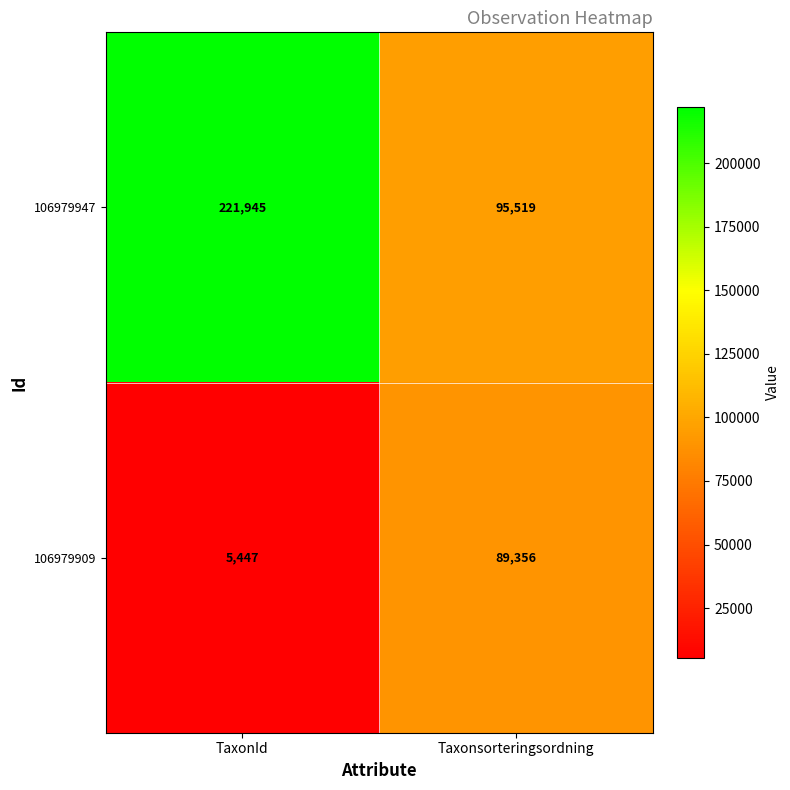

At which category is the sum across all series the highest?

TaxonId